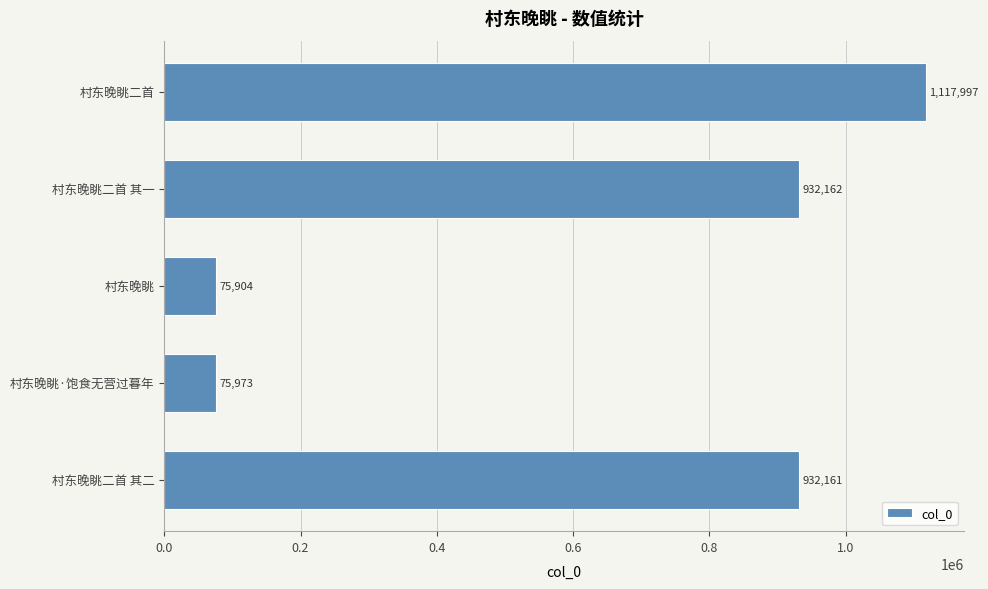

At which label is the value closest to 596950?

村东晚眺二首 其二